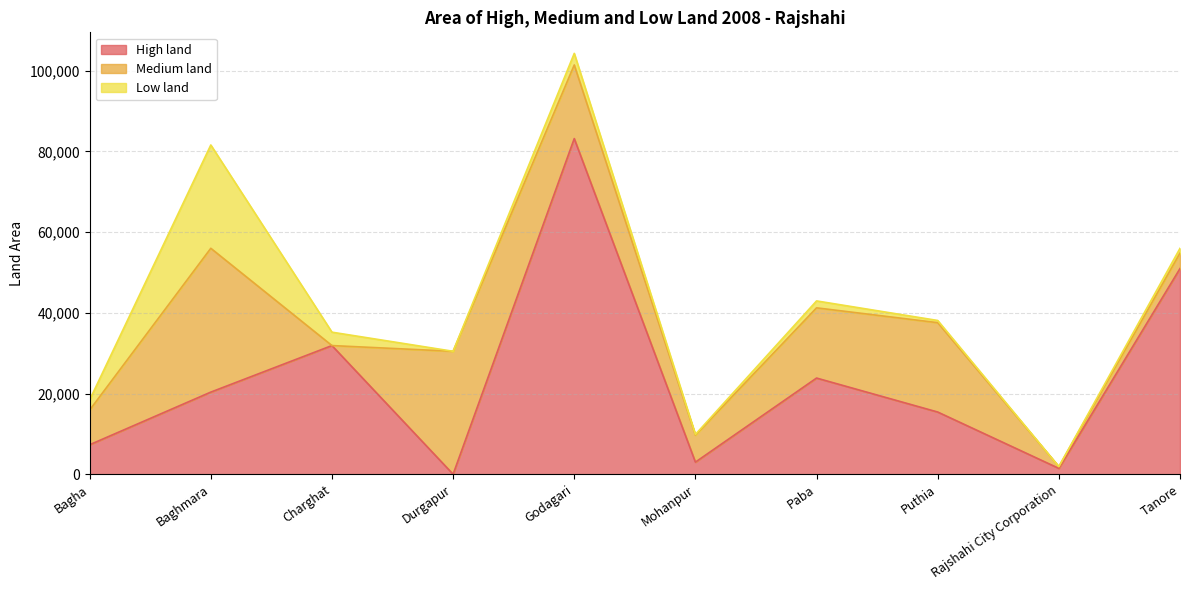

At how many categories does at least one series exceed 22288?

6